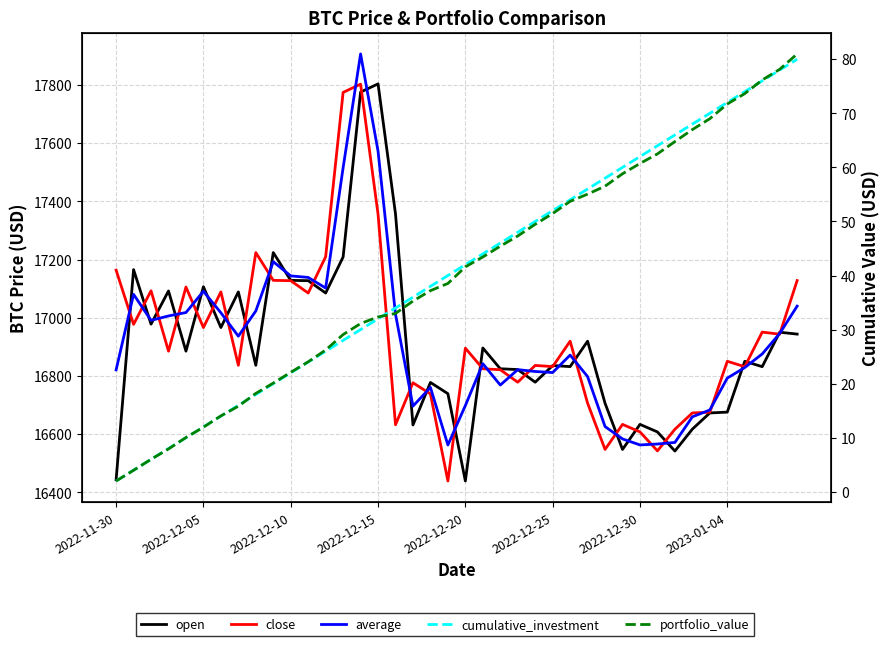

Where does the close series first go above 16885?

2022-11-30